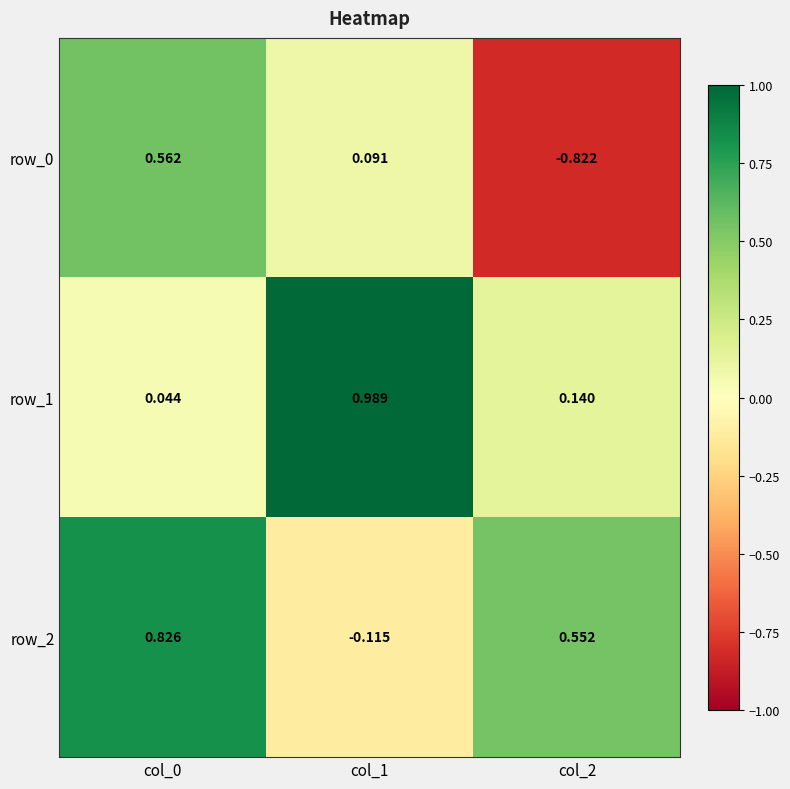

Is the value of row_0 at col_2 greater than the value of row_1 at col_2?

No